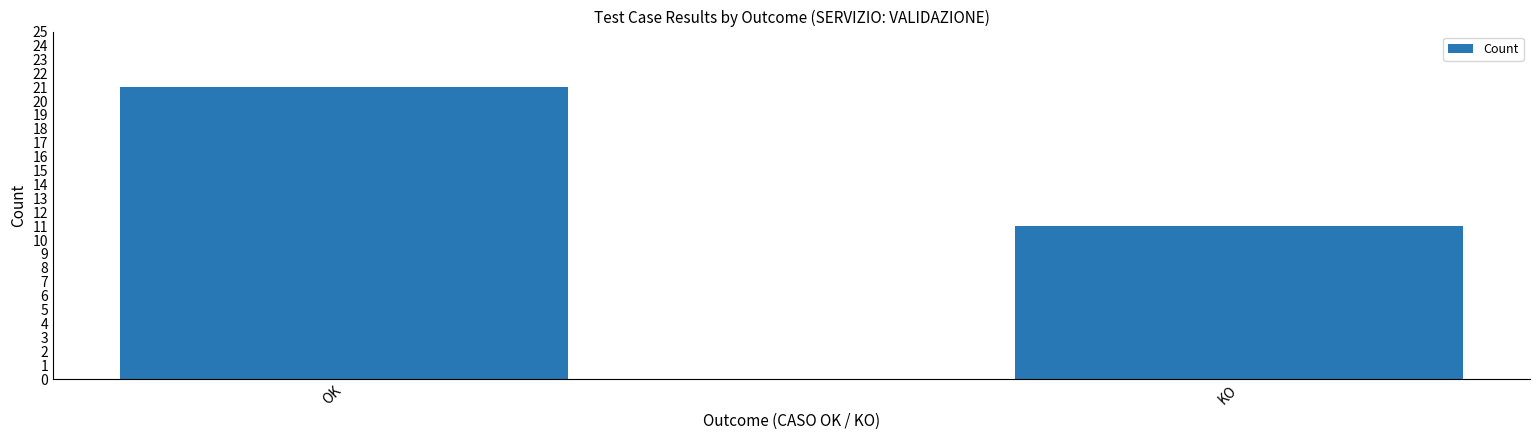

Approximately how many times larger is the value at KO compared to OK?

0.5